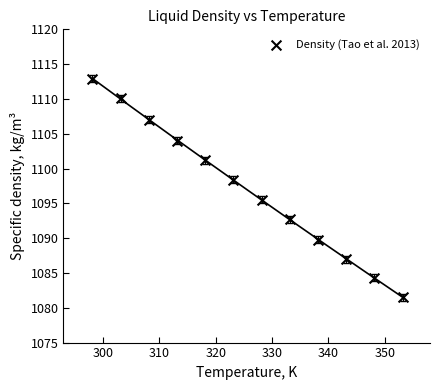

What is the range of X values (max minus min)?

55.0